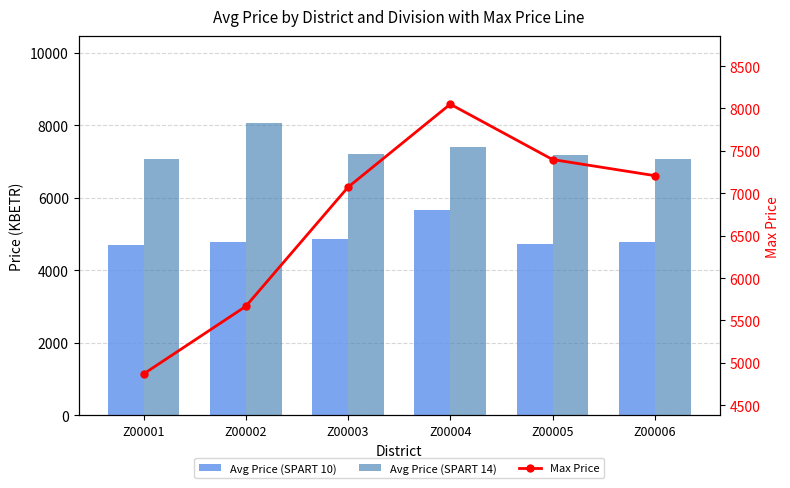

What is the value of the Avg Price (SPART 14) bar at the 1st from the left?

7071.6